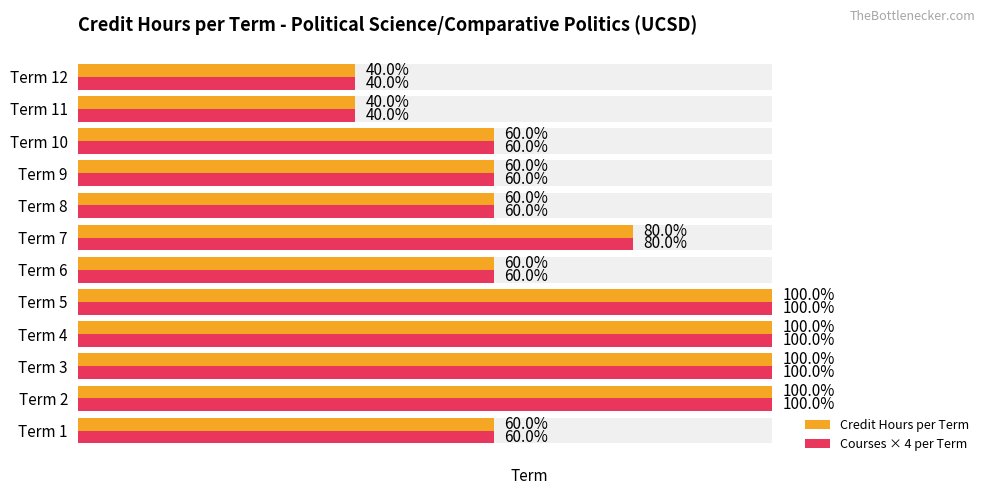

What are all the series names shown in the legend?

Credit Hours per Term, Courses × 4 per Term